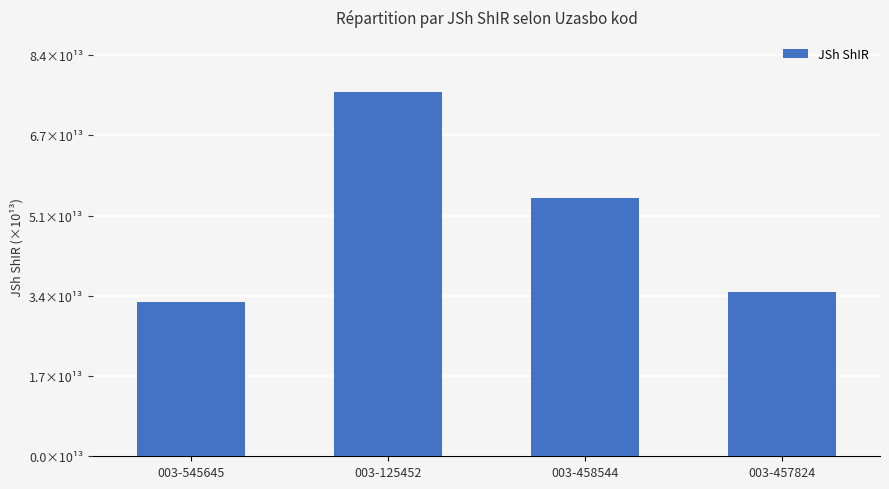

What is the smallest value displayed?

32305967340014